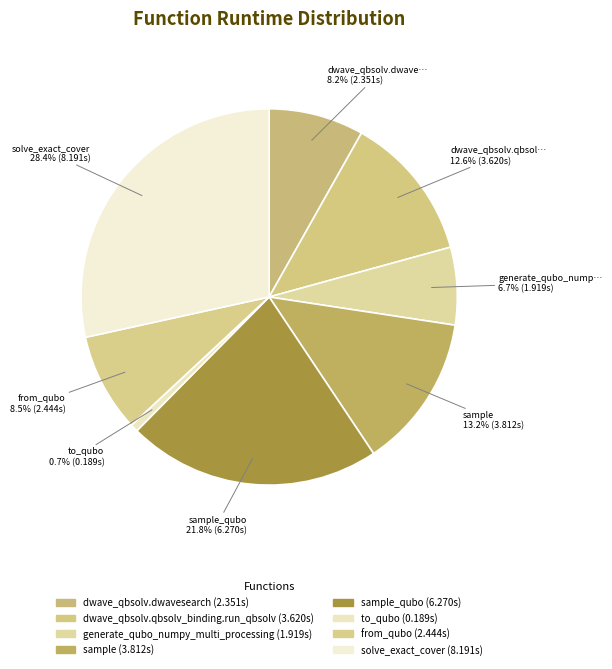

How many segments does this pie chart have?

8